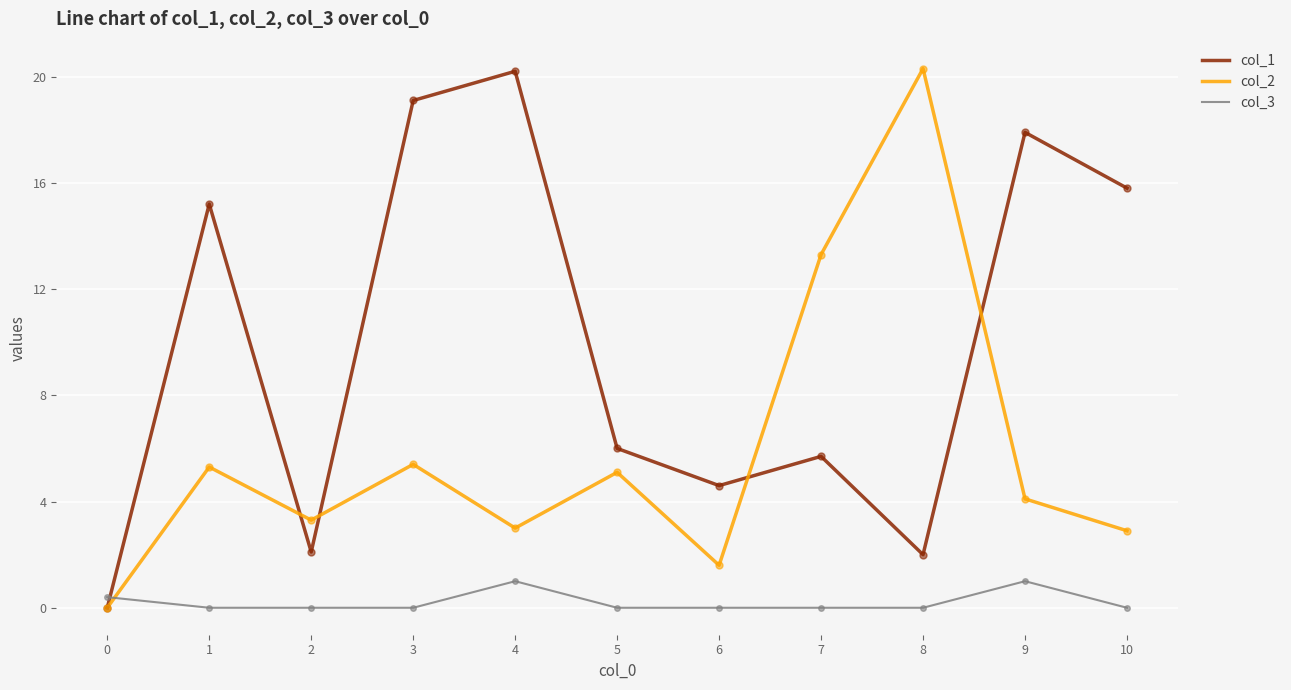

What is the total value across all series at 2?

5.4